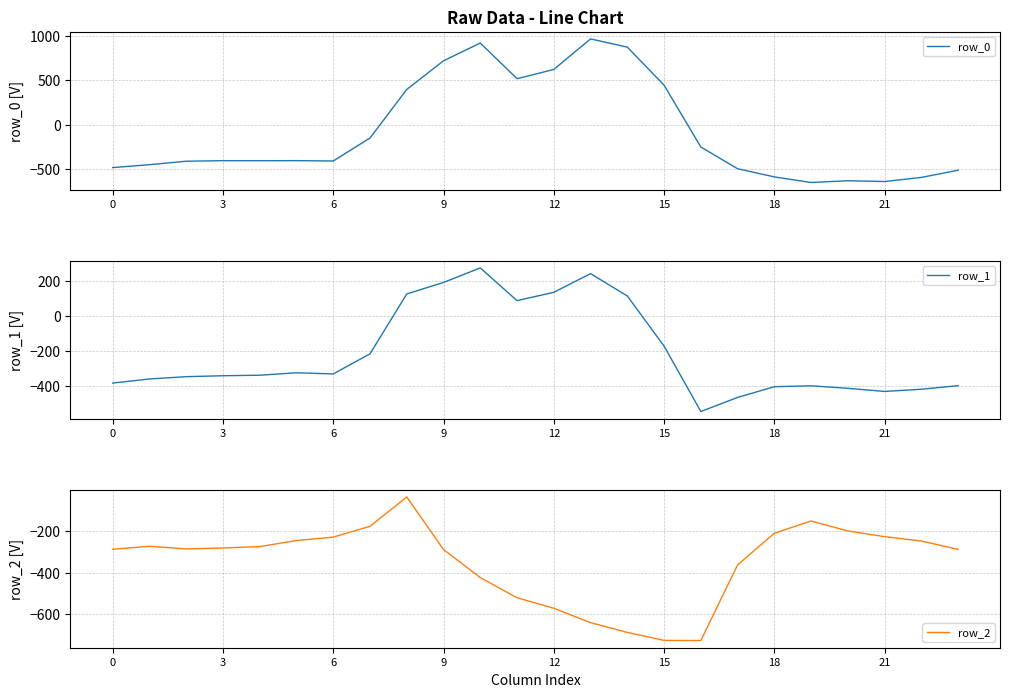

Is it true that row_0 equals -250.9 at 16?

True